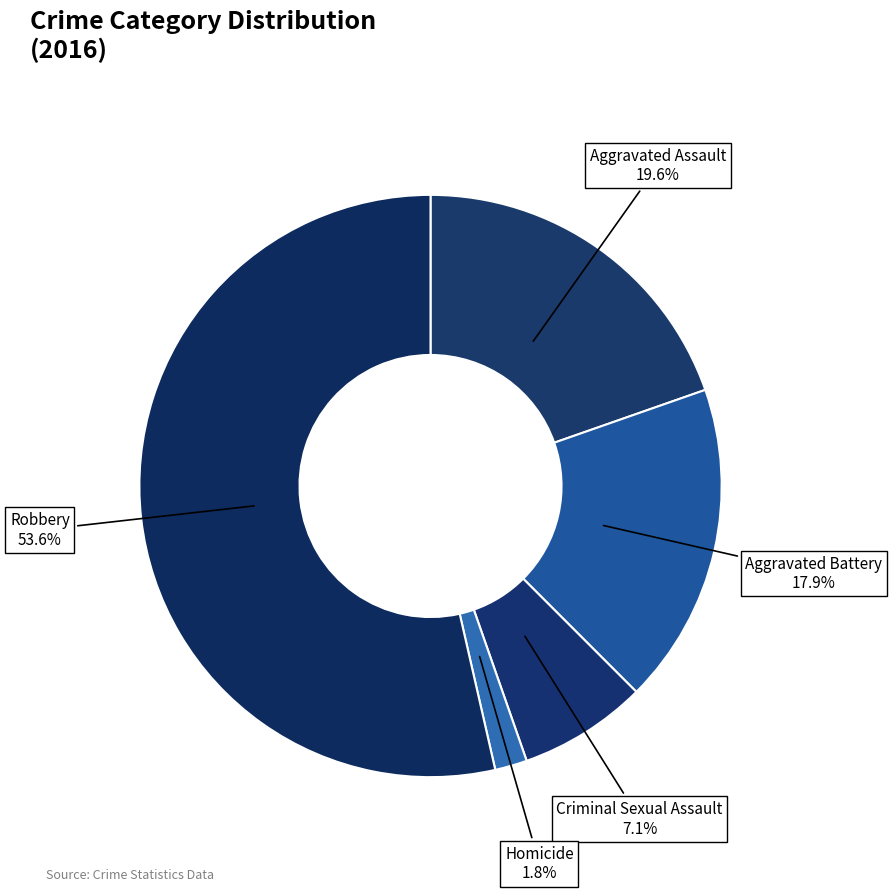

Which slice is the smallest?

Homicide